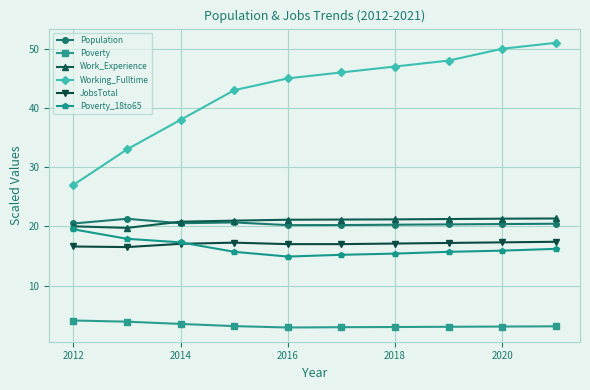

What is the average value of the Poverty_18to65 series?

16.4